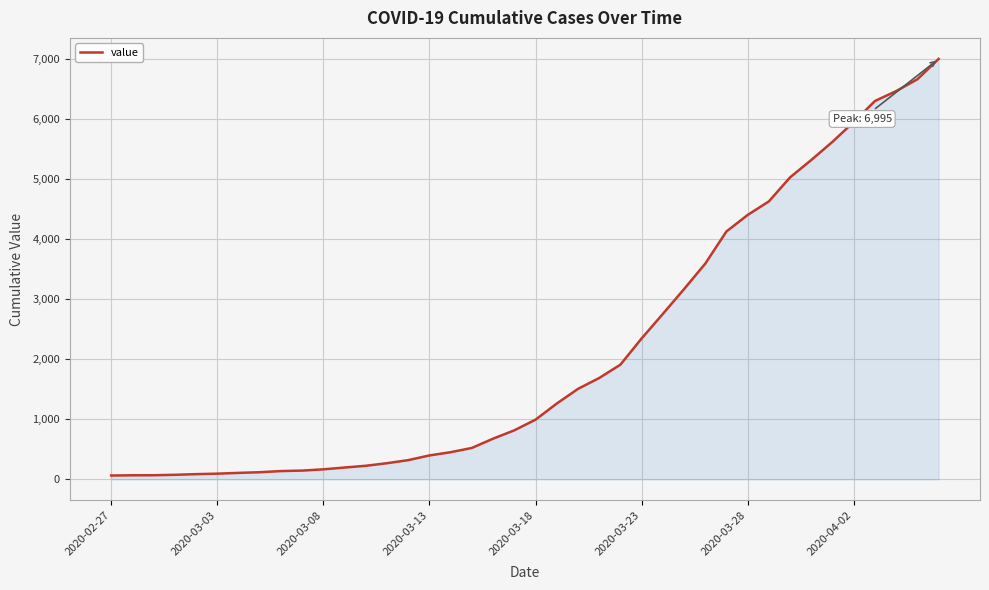

What is the greatest value displayed?

6995